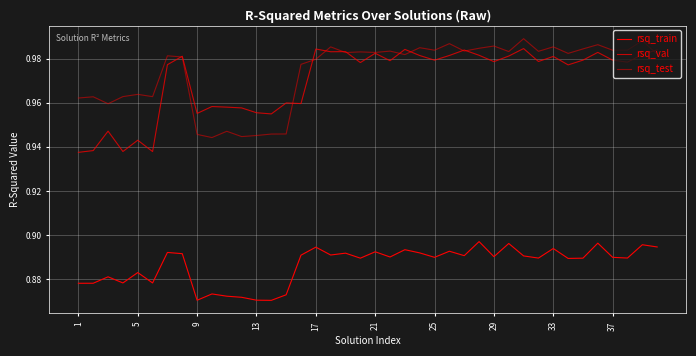

What is the label of the 3rd point from the right?

37